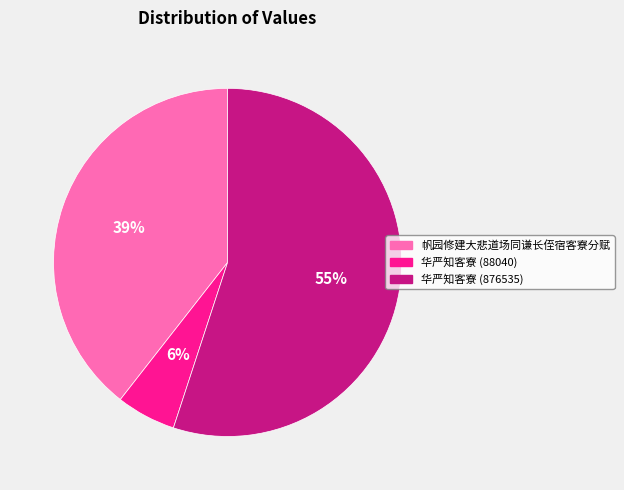

Do 帆园修建大悲道场同谦长侄宿客寮分赋 and 华严知客寮 (88040) together represent more than half of the pie?

No